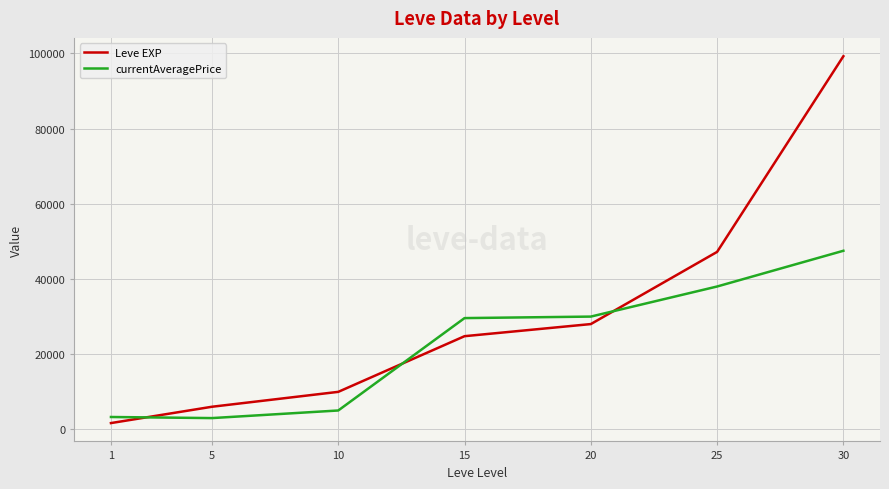

The Leve EXP series shows 36713 at 30. True or false?

False